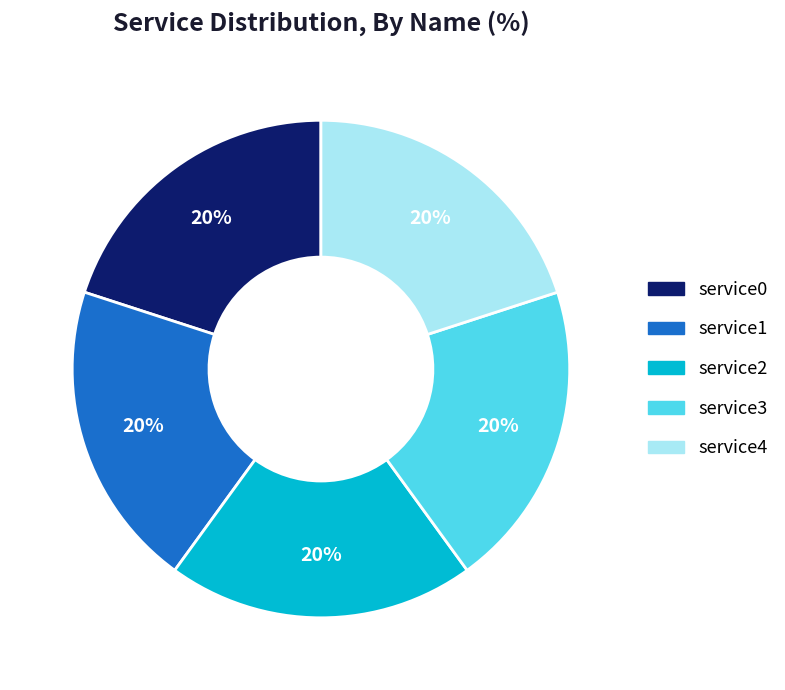

Is there a majority slice in this chart?

No